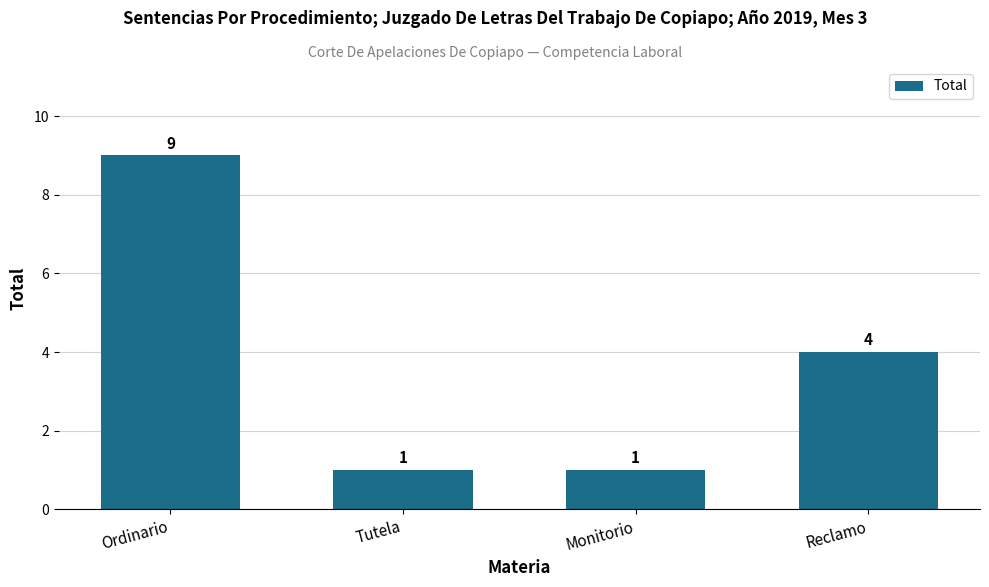

What value does the data have at Tutela?

1